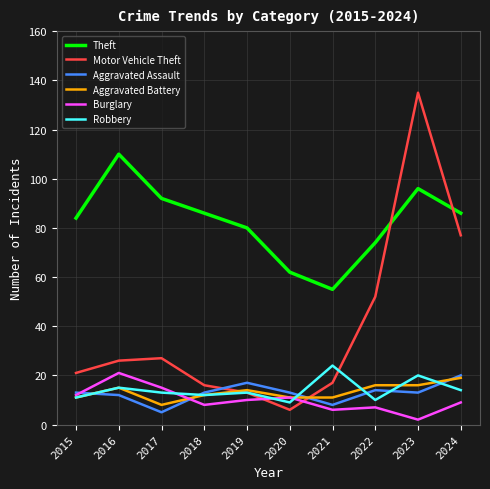

The Aggravated Battery series shows 3 at 2020. True or false?

False